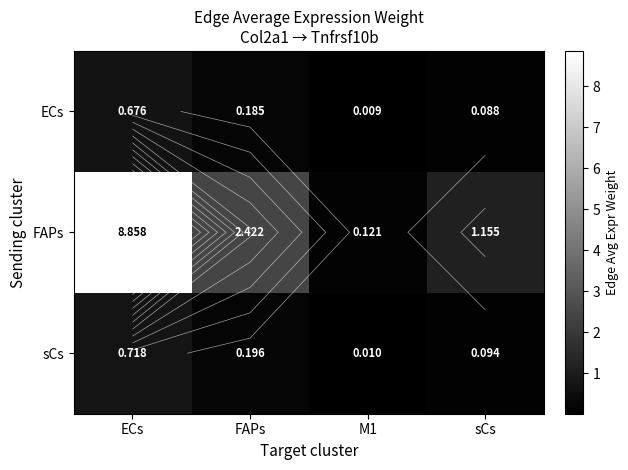

Which label corresponds to the smallest value in the chart?

M1